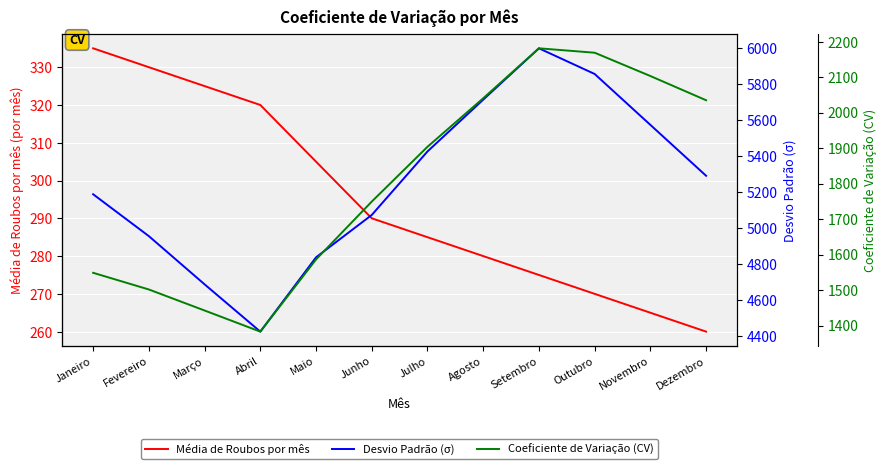

Is it true that Coeficiente de Variação (CV) equals 756.0 at Novembro?

False